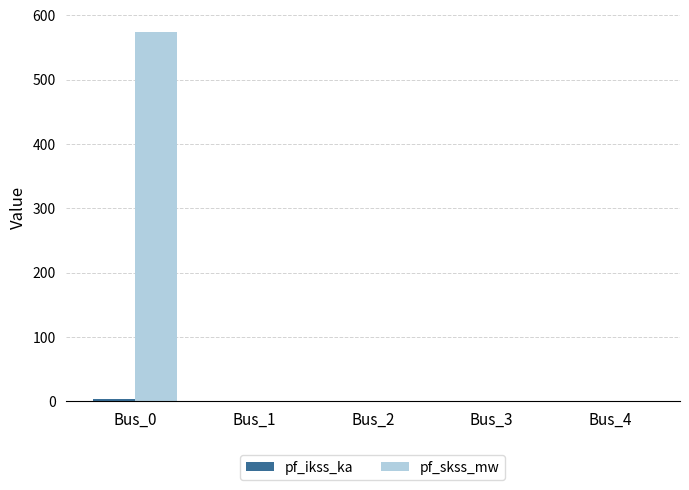

What is the sum of all pf_skss_mw values?

574.0